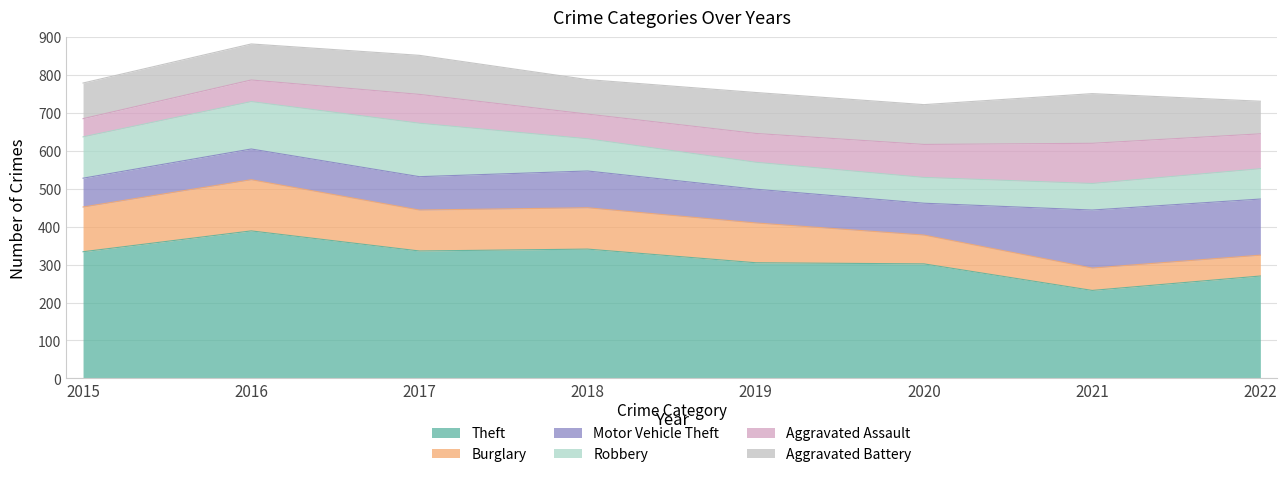

Where do Burglary and Aggravated Assault first cross each other?

2019 and 2020